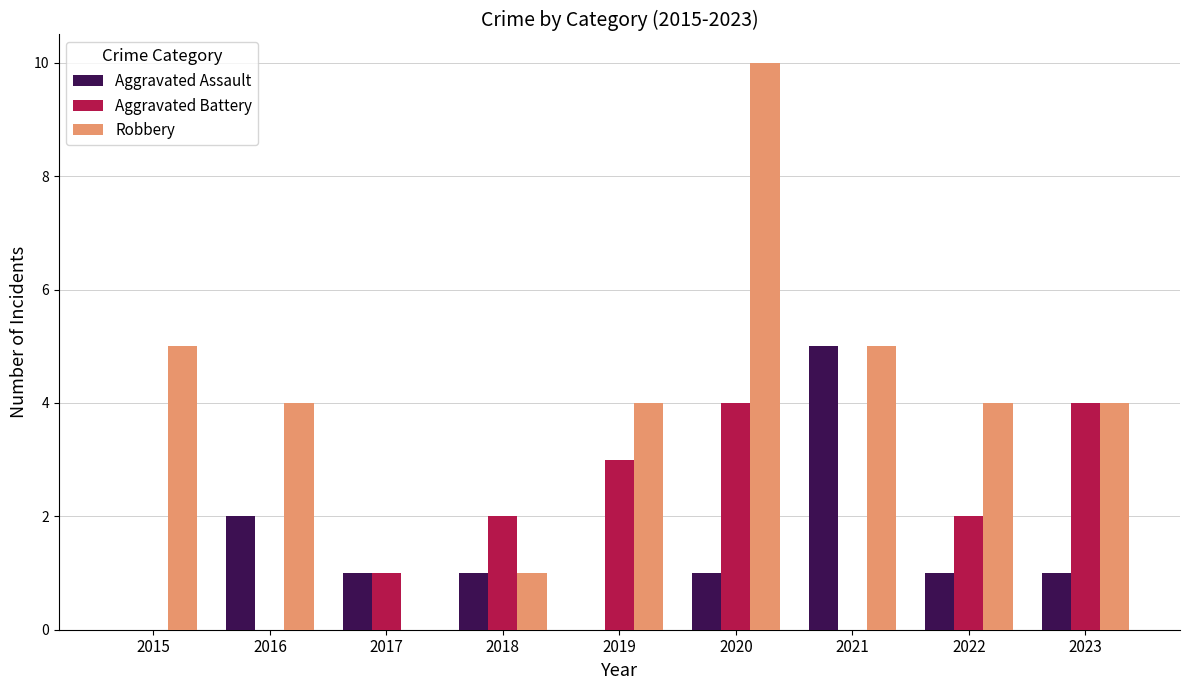

What is the difference between the Aggravated Battery values at 2022 and 2015?

2